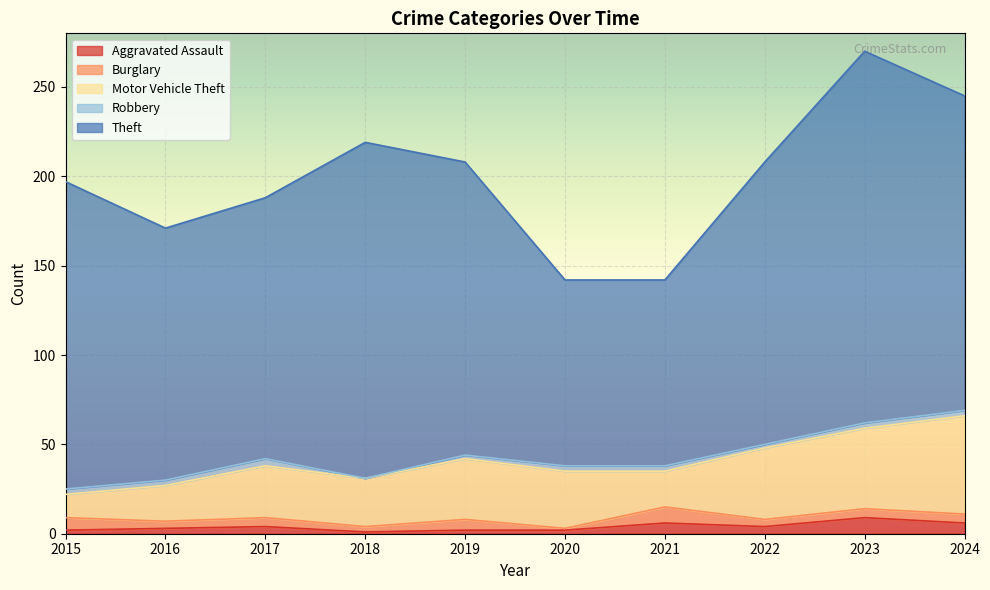

Reading left to right, list all the values displayed in this chart.

Aggravated Assault: 2015=2	2016=3	2017=4	2018=1	2019=2	2020=2	2021=6	2022=4	2023=9	2024=6
Burglary: 2015=7	2016=4	2017=5	2018=3	2019=6	2020=1	2021=9	2022=4	2023=5	2024=5
Motor Vehicle Theft: 2015=13	2016=20	2017=29	2018=27	2019=34	2020=32	2021=20	2022=40	2023=45	2024=55
Robbery: 2015=3	2016=3	2017=4	2018=0	2019=2	2020=3	2021=3	2022=2	2023=3	2024=3
Theft: 2015=172	2016=141	2017=146	2018=188	2019=164	2020=104	2021=104	2022=158	2023=208	2024=176